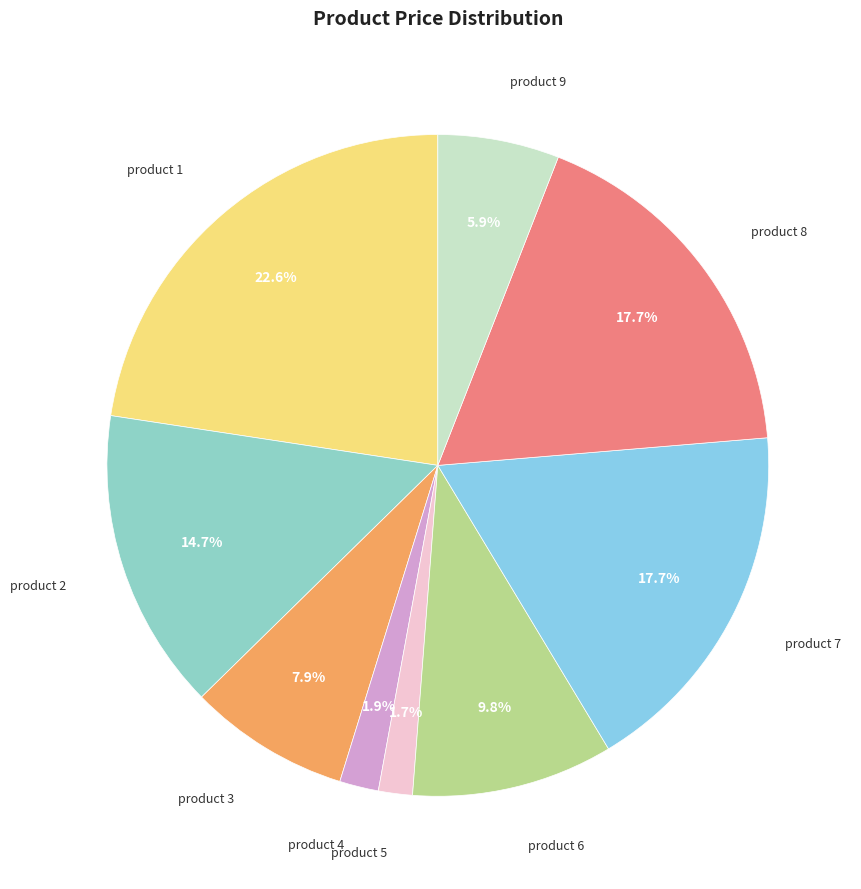

What portion of the pie excludes product 7?

82.3%